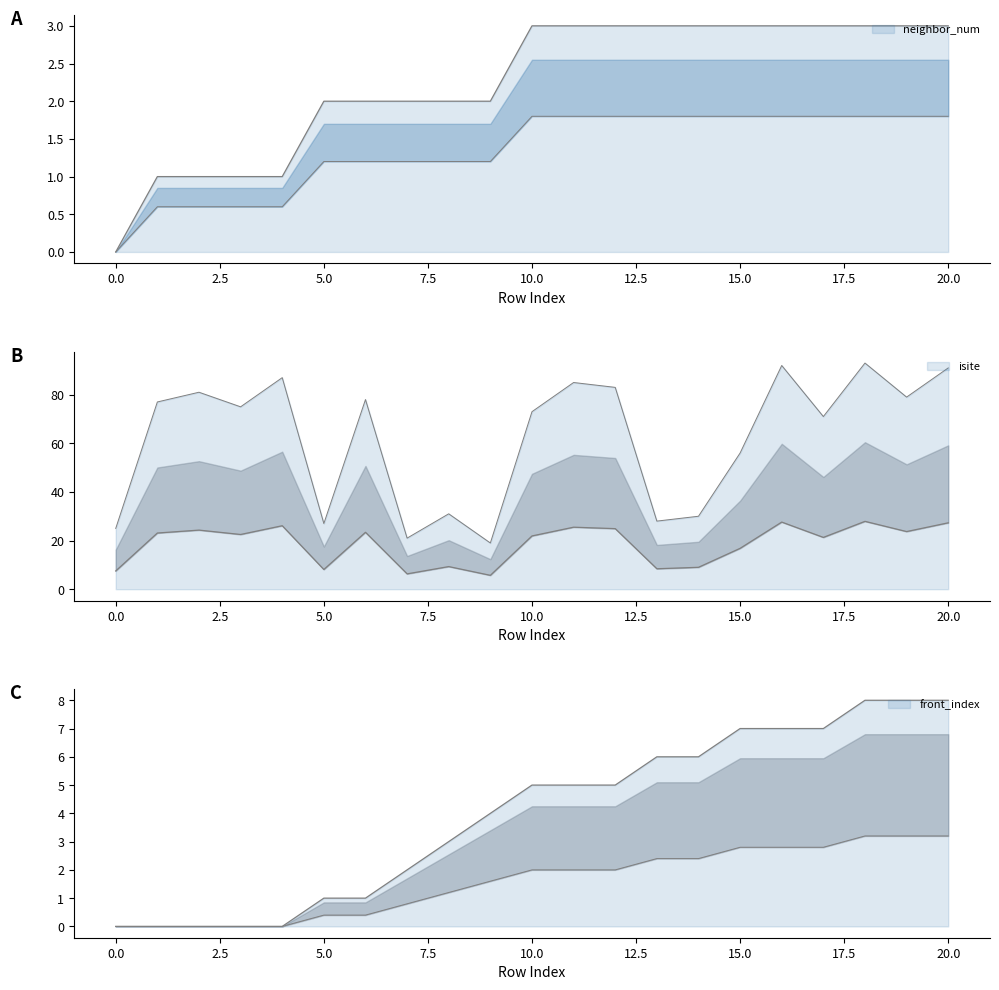

True or false: neighbor_num has more than 2 interior local peaks.

False